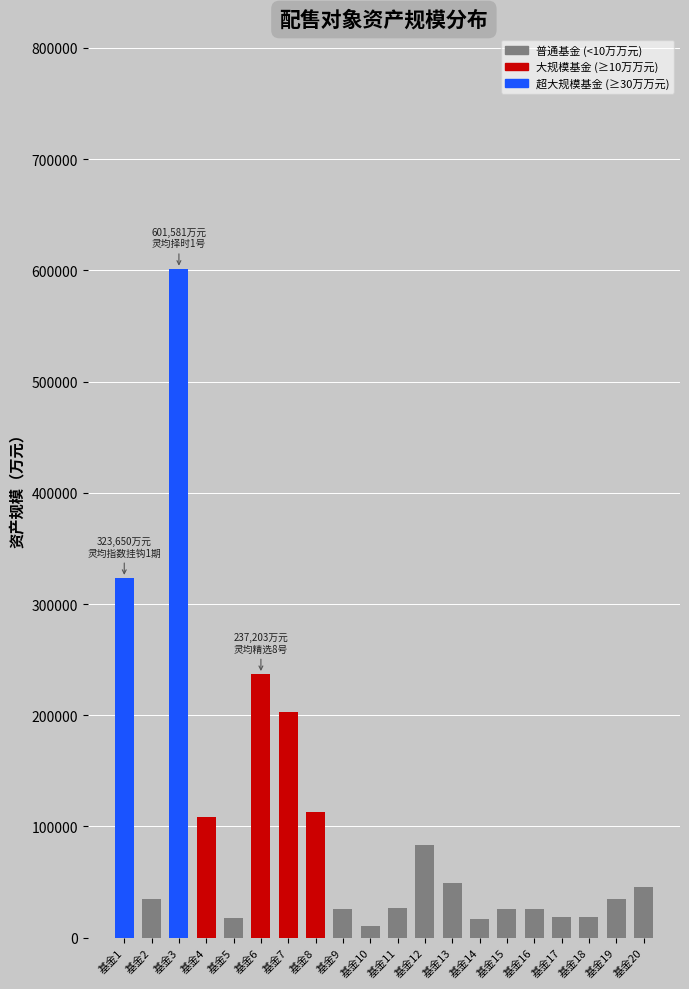

What is the ratio of the value at 基金19 to the value at 基金20?

0.8